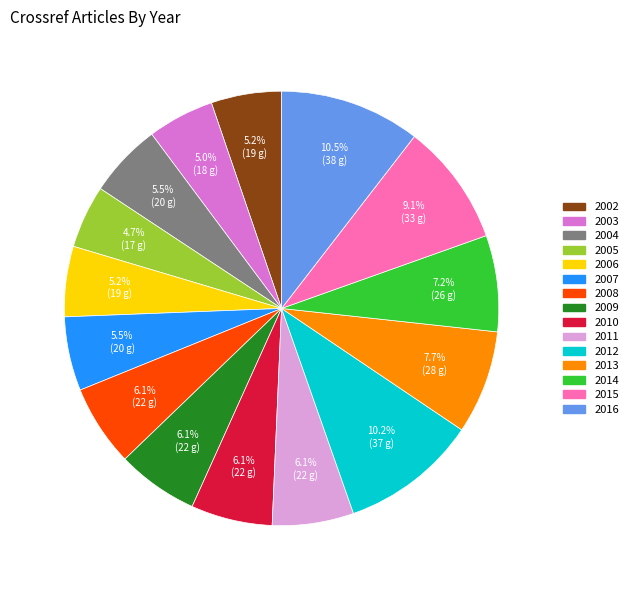

True or false: 2007 accounts for 18% of the total.

False